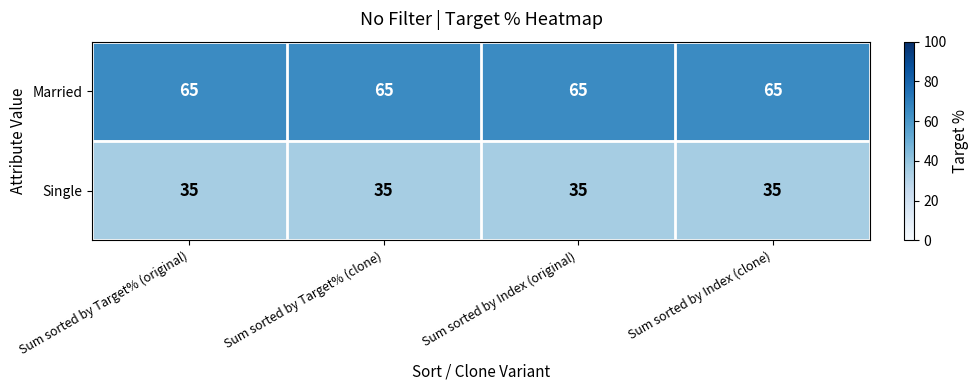

The Married series shows 65 at Sum sorted by Index (clone). True or false?

True